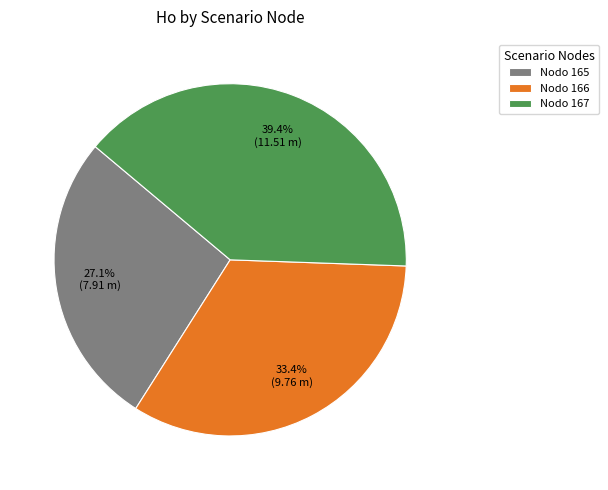

Between Nodo 166 and Nodo 165, which is larger?

Nodo 166